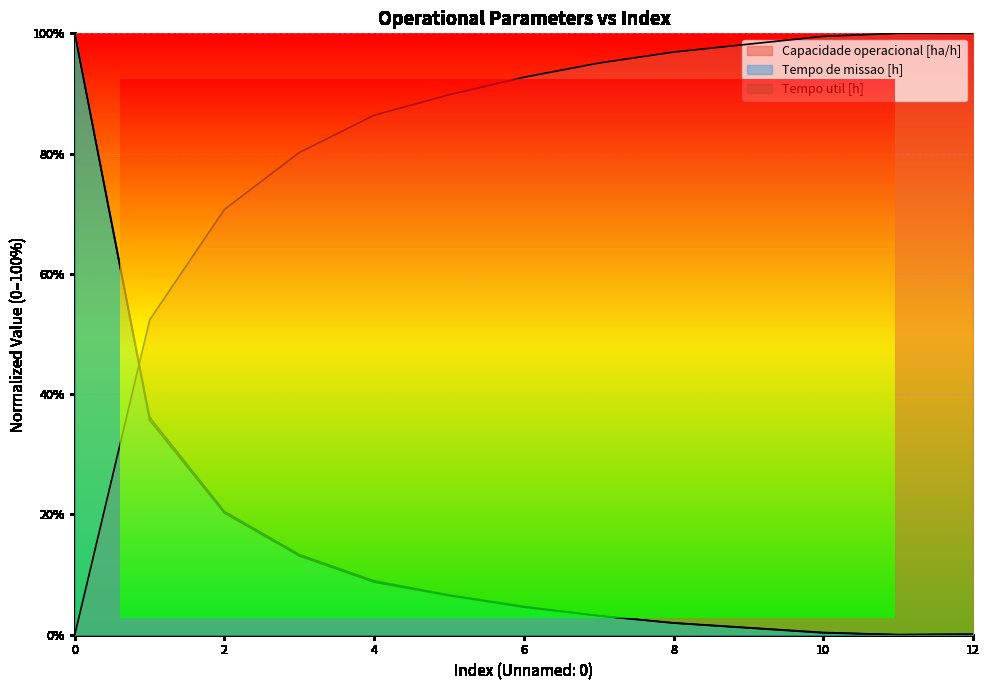

What is the difference between the maximum and second lowest values in the Capacidade operacional [ha/h] series?

47.7